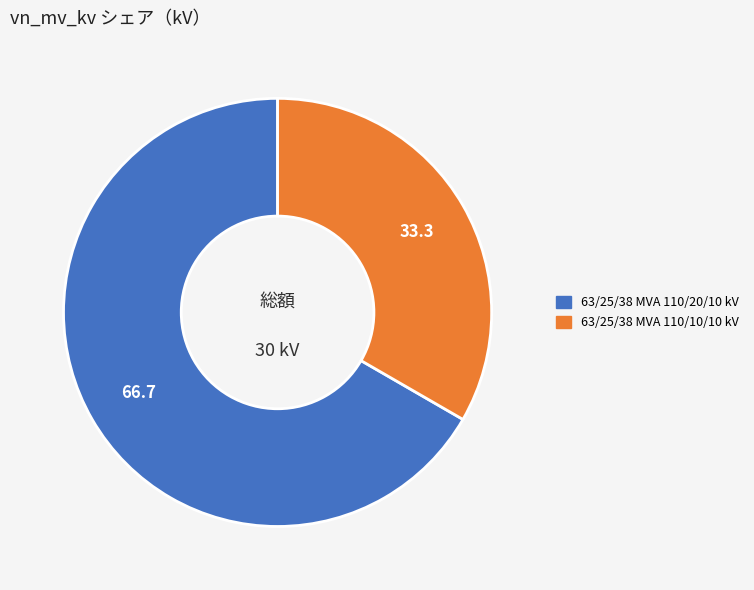

True or false: 63/25/38 MVA 110/20/10 kV accounts for 62% of the total.

False